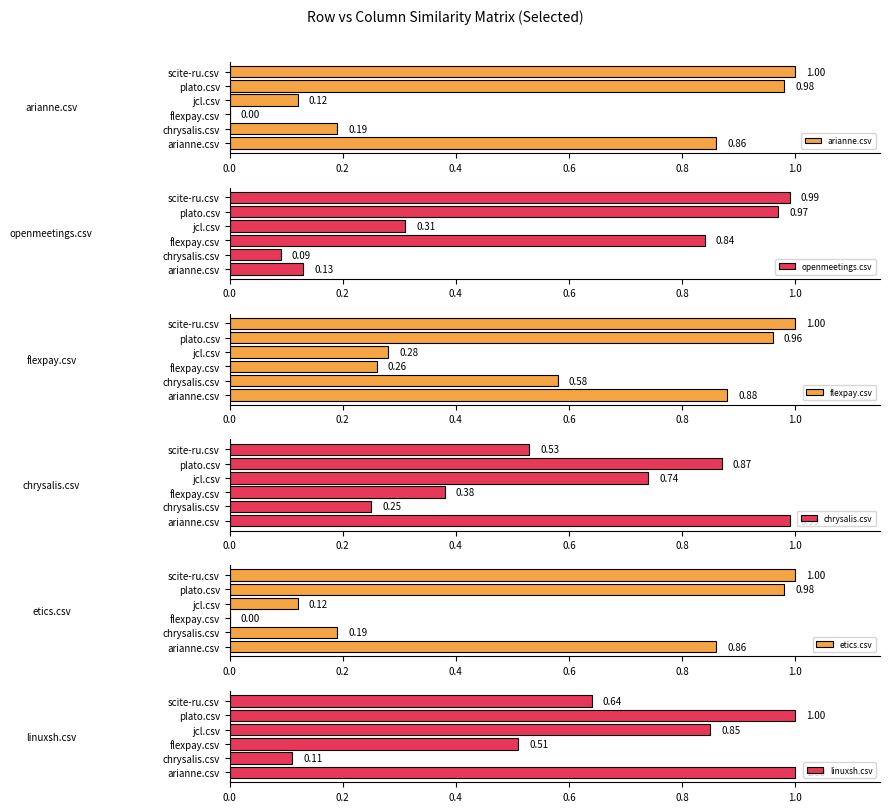

At which label does linuxsh.csv reach its minimum?

chrysalis.csv